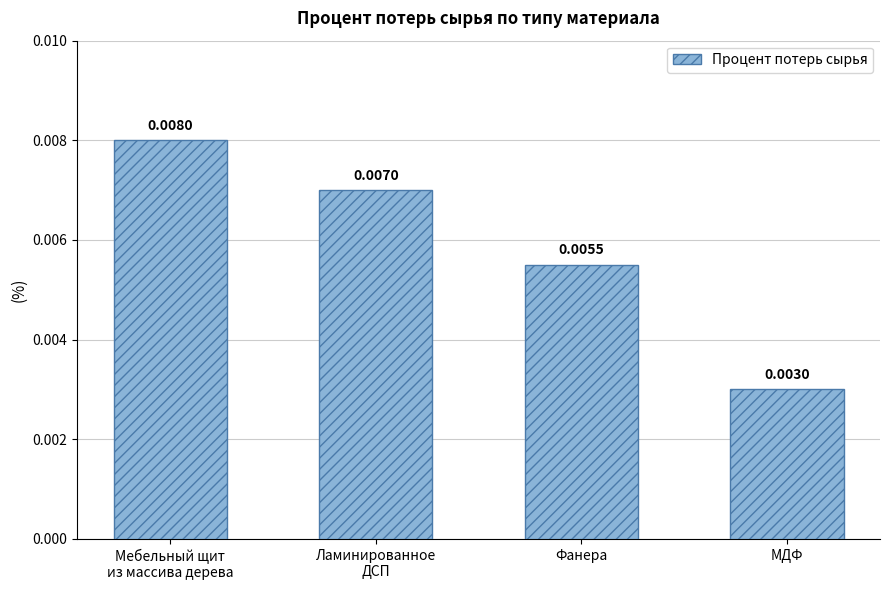

At which label is the value closest to 0?

МДФ